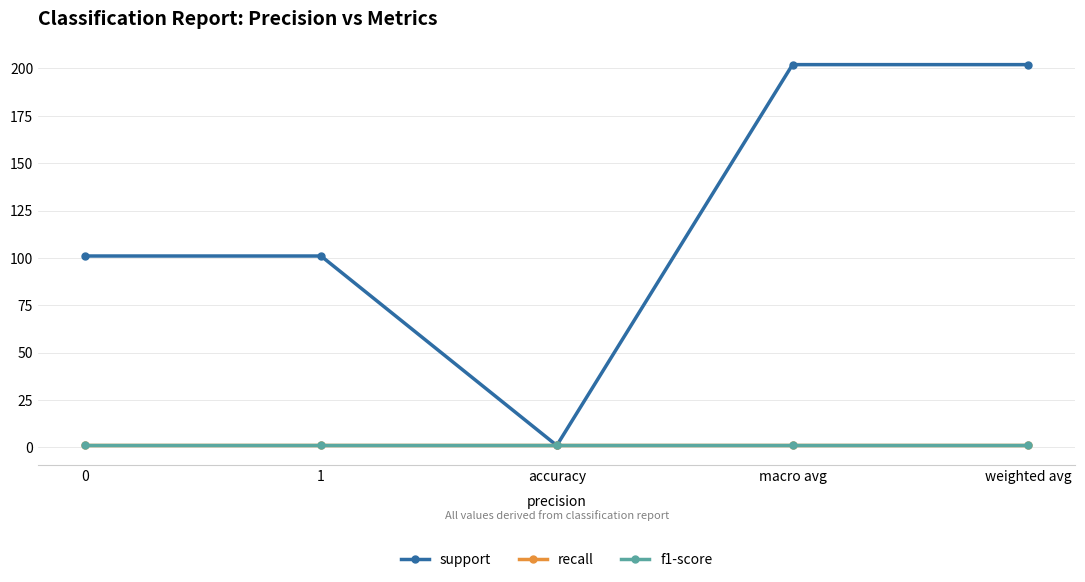

What is the maximum value for recall?

1